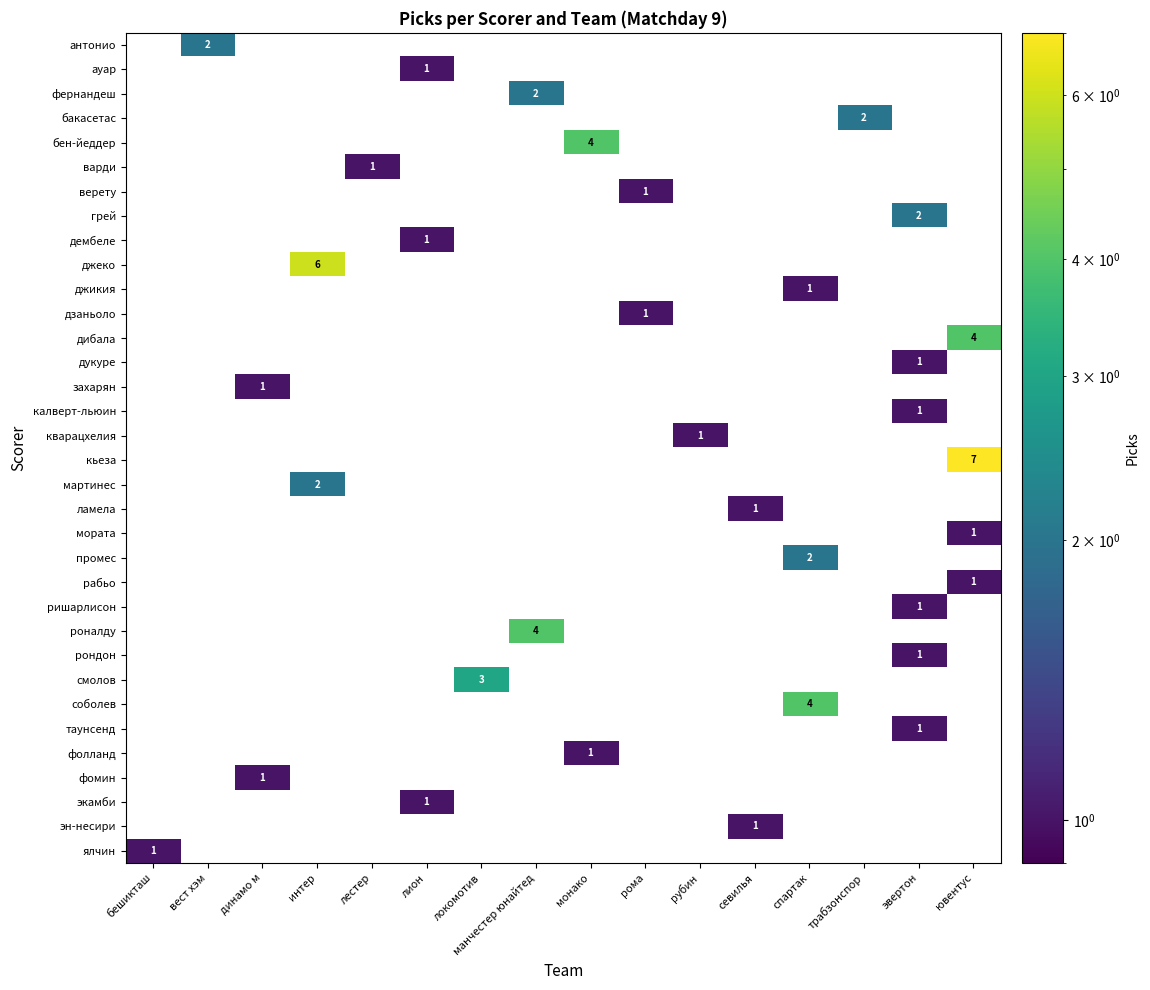

At which label does row_2 reach its peak?

манчестер юнайтед